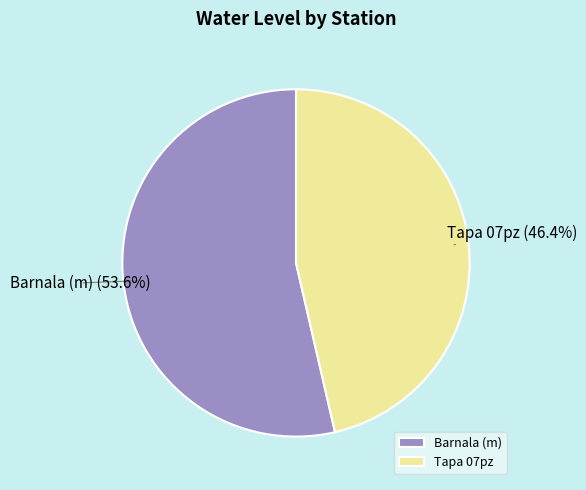

To the nearest percent, what portion does Tapa 07pz represent?

46%